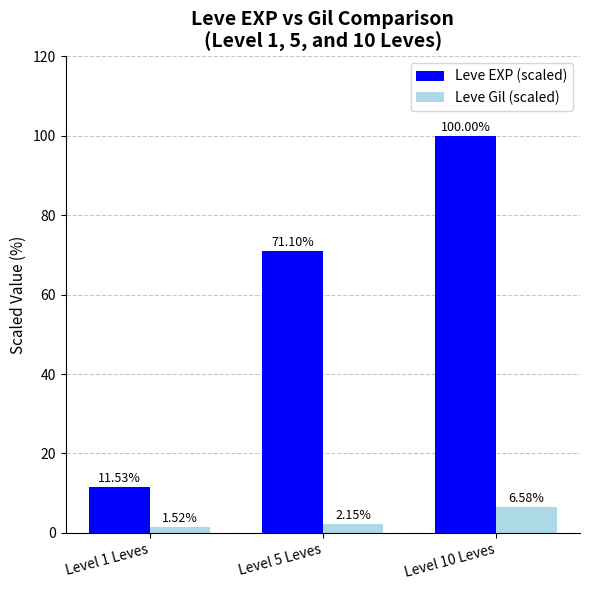

What is the total value across all series at Level 1 Leves?

13.0